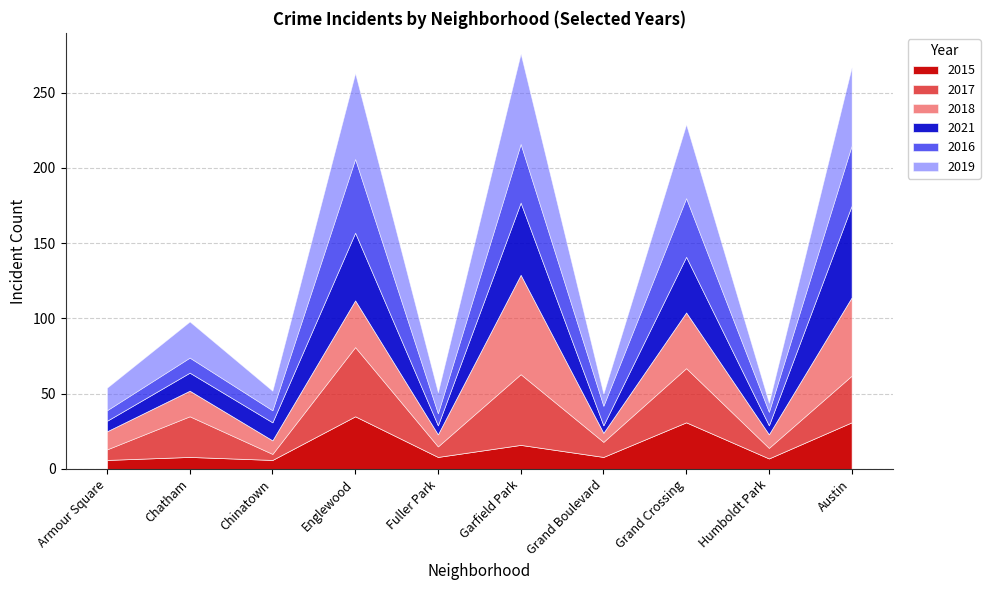

Which series has the widest spread of values?

2018